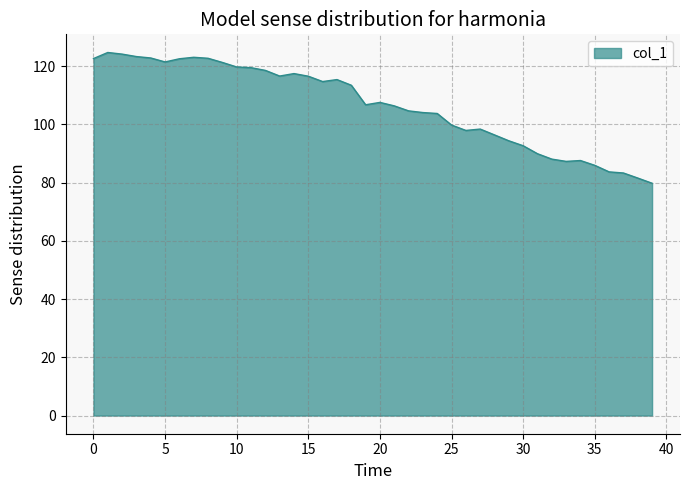

What is the difference between the maximum and minimum values?

44.9